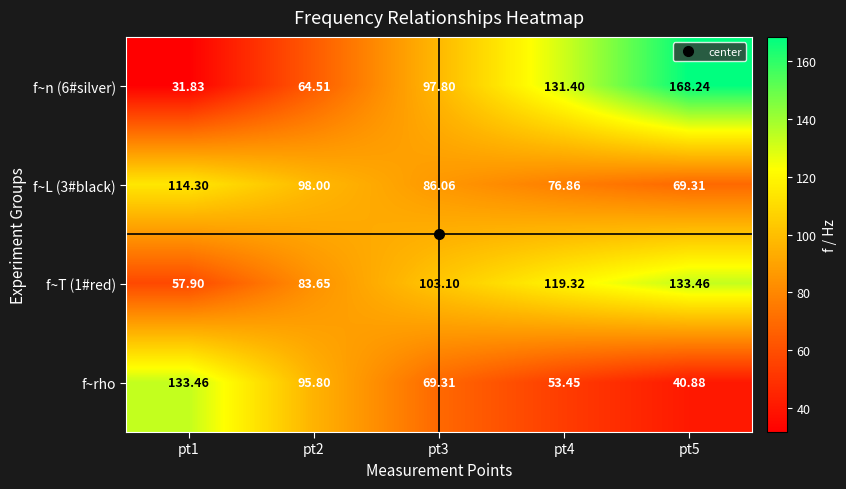

Reading right to left, what are all the values shown in this chart?

f~n (6#silver): pt5=168.2	pt4=131.4	pt3=97.8	pt2=64.5	pt1=31.8
f~L (3#black): pt5=69.3	pt4=76.9	pt3=86.1	pt2=98.0	pt1=114.3
f~T (1#red): pt5=133.5	pt4=119.3	pt3=103.1	pt2=83.7	pt1=57.9
f~rho: pt5=40.9	pt4=53.5	pt3=69.3	pt2=95.8	pt1=133.5